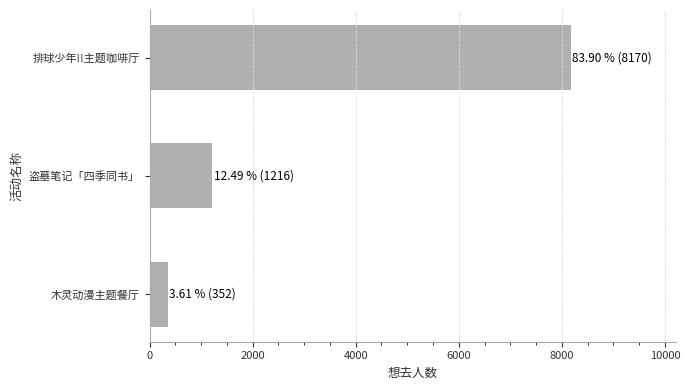

What is the sum of all values?

9738